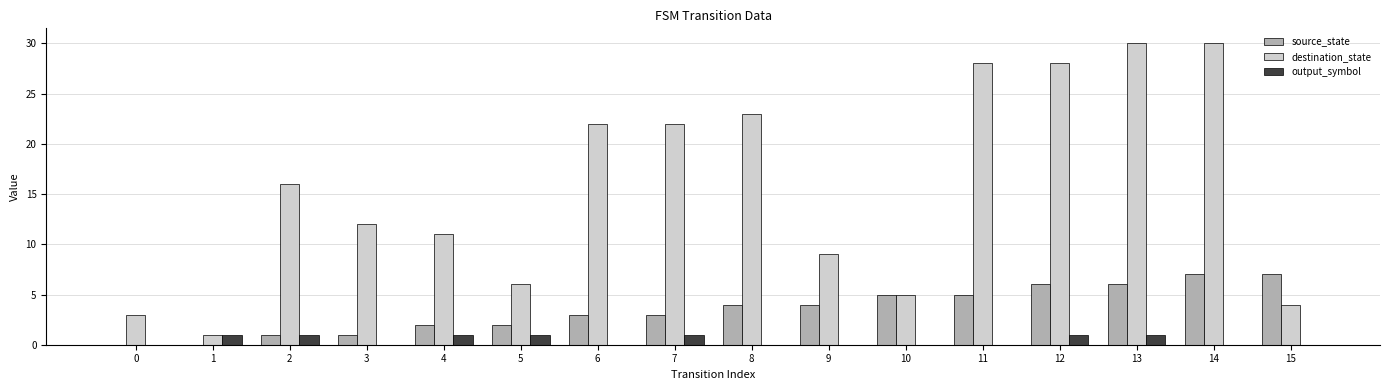

Is it true that source_state equals 2 at 2?

False